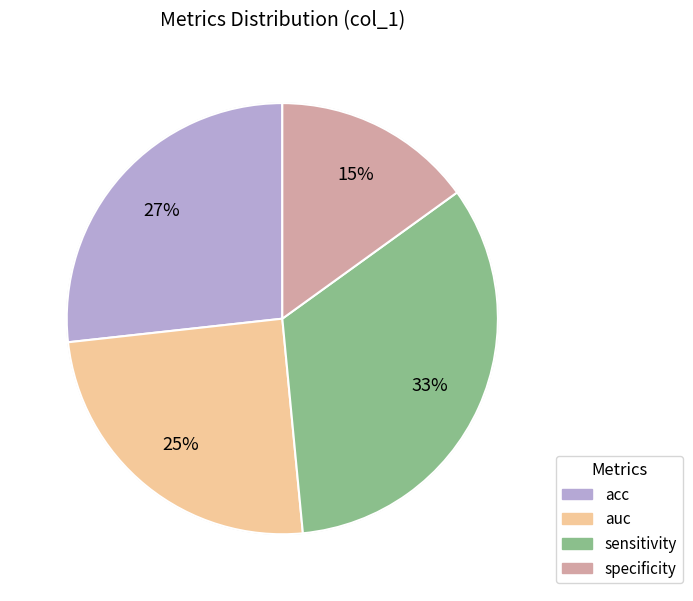

Which has a higher value, auc or acc?

acc